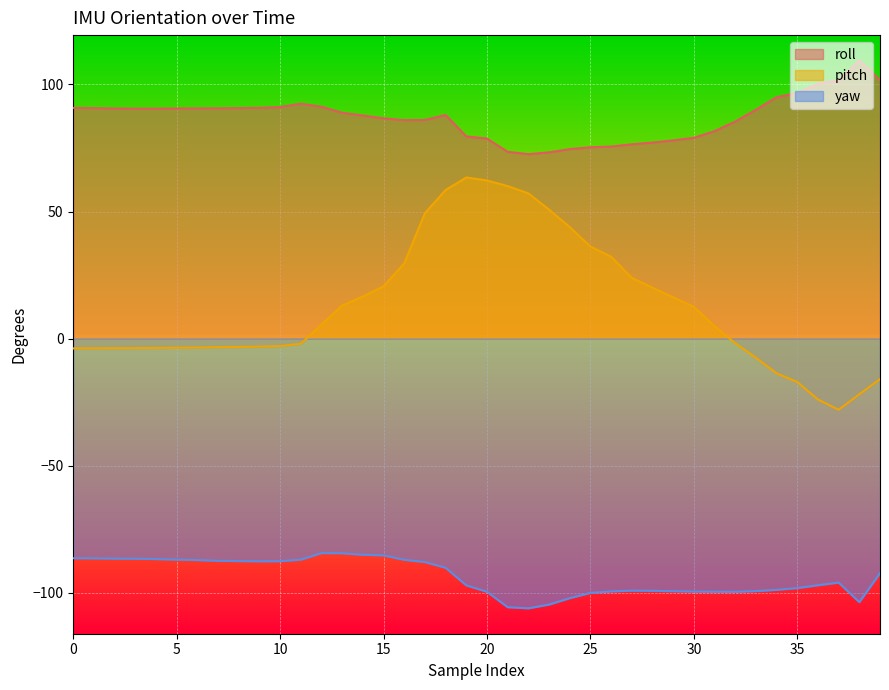

Is it true that pitch equals -2.9 at 10?

True